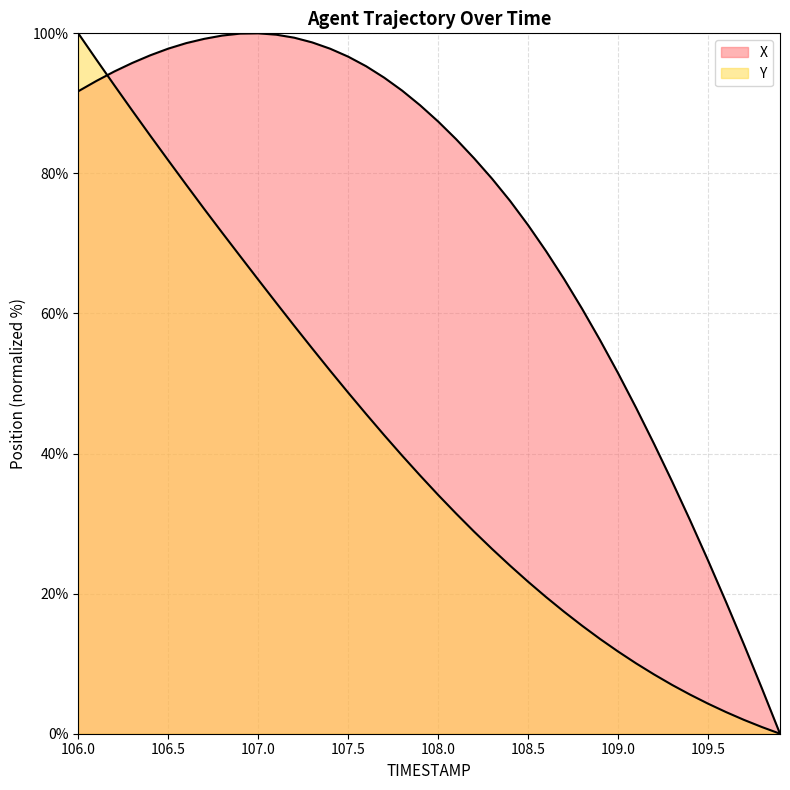

What is the difference between the X values at 109.5 and 107.0?

75.3